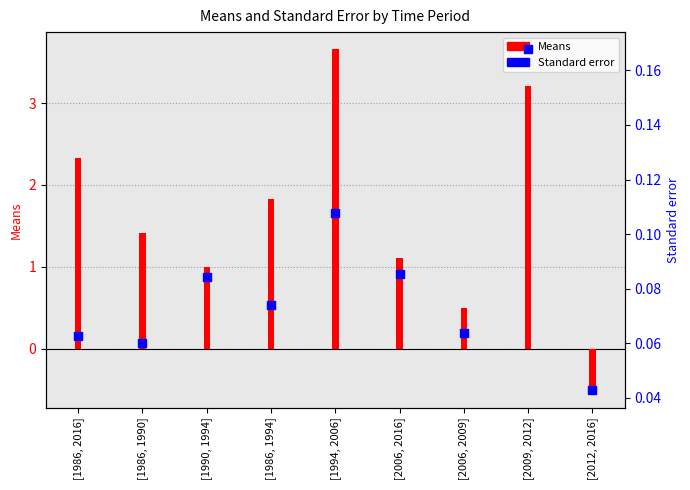

What are all the series names shown in the legend?

Means, Standard error